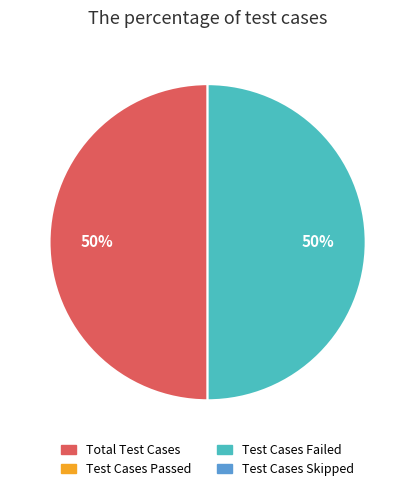

How many slices are in this pie chart?

2